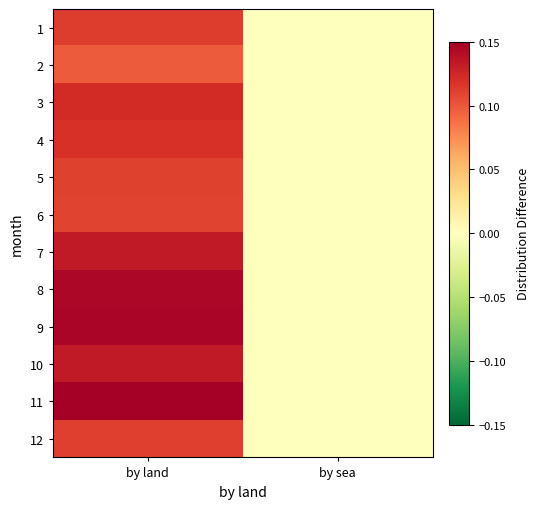

Reading left to right, list all the values displayed in this chart.

1: by land=0.1	by sea=0.0
2: by land=0.1	by sea=0.0
3: by land=0.1	by sea=0.0
4: by land=0.1	by sea=0.0
5: by land=0.1	by sea=0.0
6: by land=0.1	by sea=0.0
7: by land=0.1	by sea=0.0
8: by land=0.1	by sea=0.0
9: by land=0.1	by sea=0.0
10: by land=0.1	by sea=0.0
11: by land=0.1	by sea=0.0
12: by land=0.1	by sea=0.0